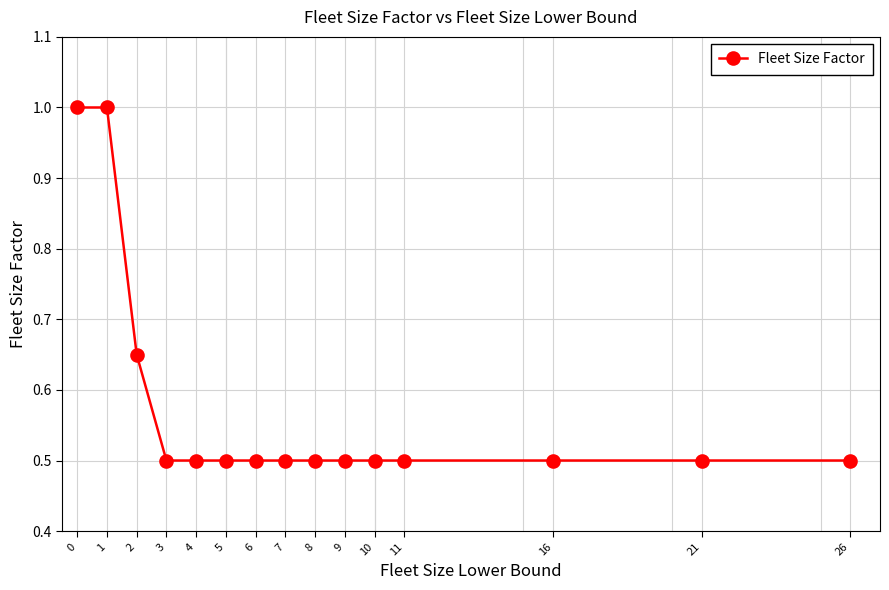

What is the minimum value shown in the chart?

0.5